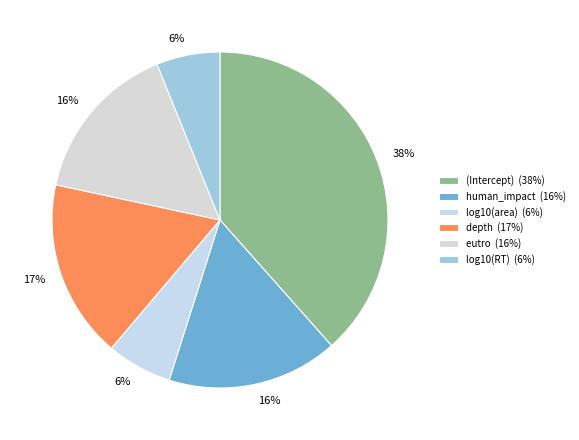

How many segments does this pie chart have?

6